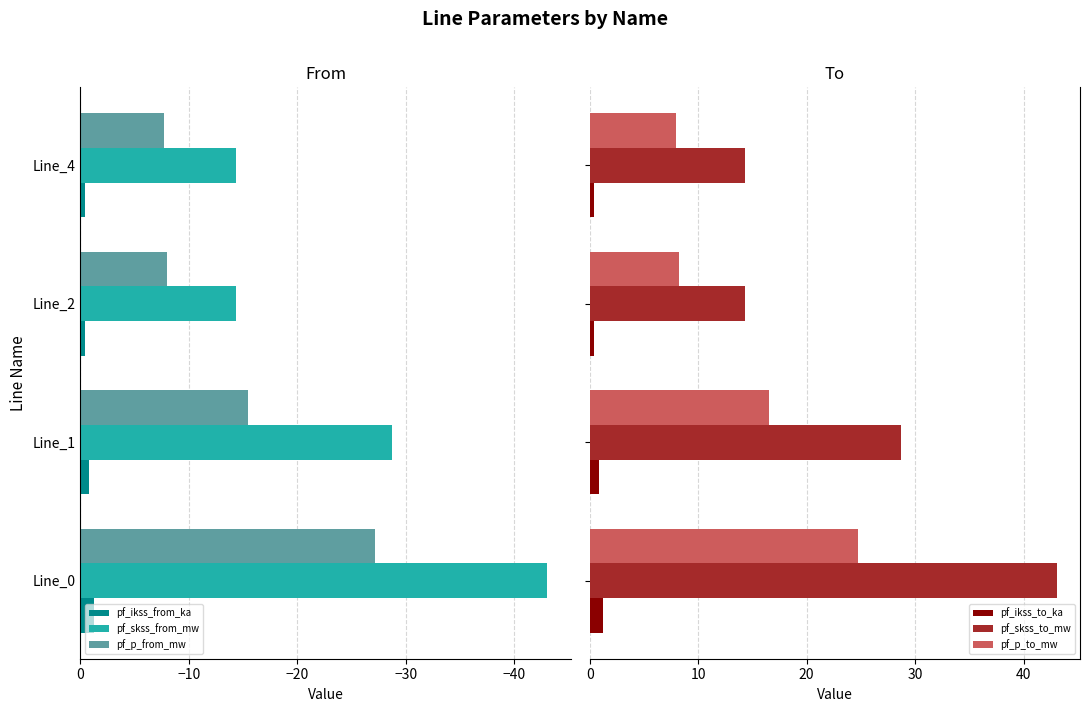

What is the average value of the pf_skss_from_mw series?

-25.1